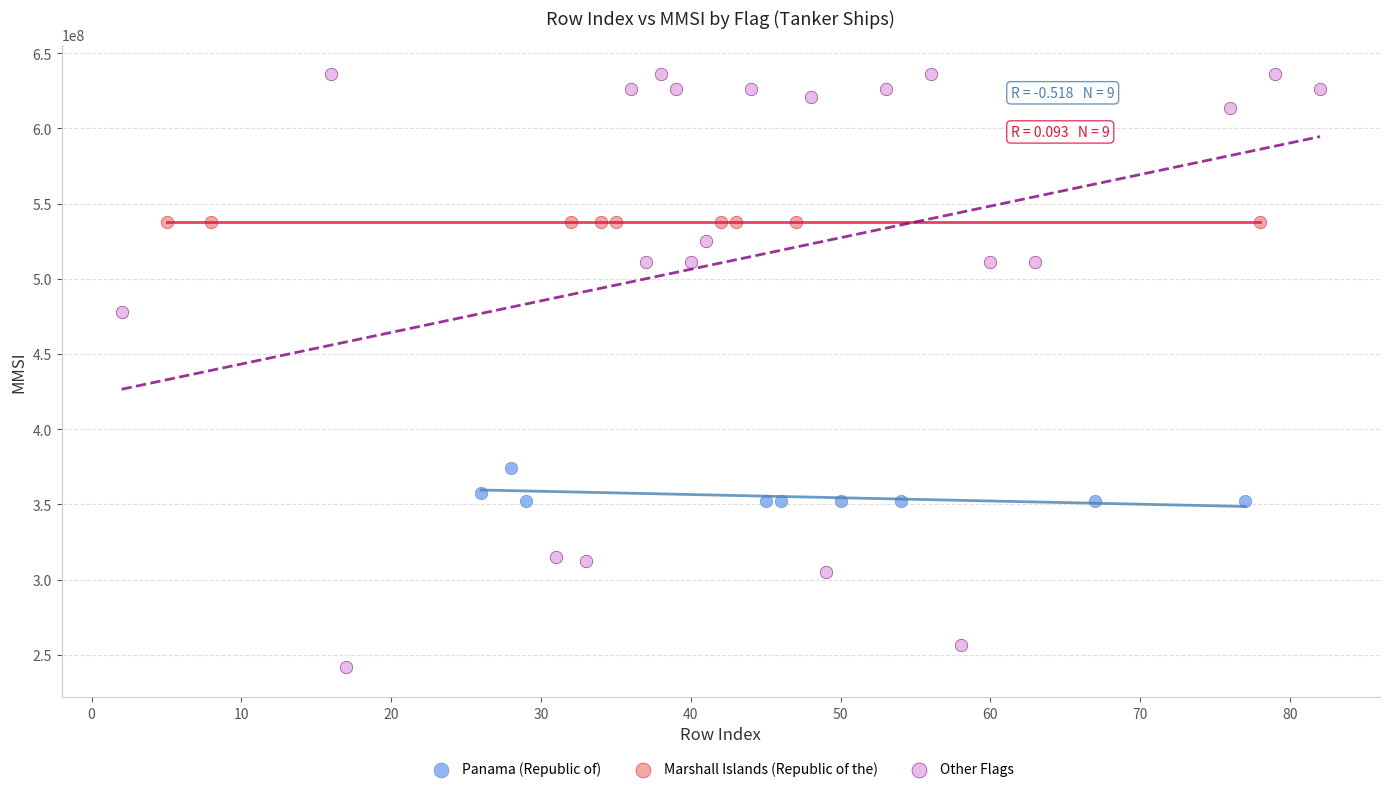

What are all the series names shown in the legend?

Panama (Republic of), Marshall Islands (Republic of the), Other Flags